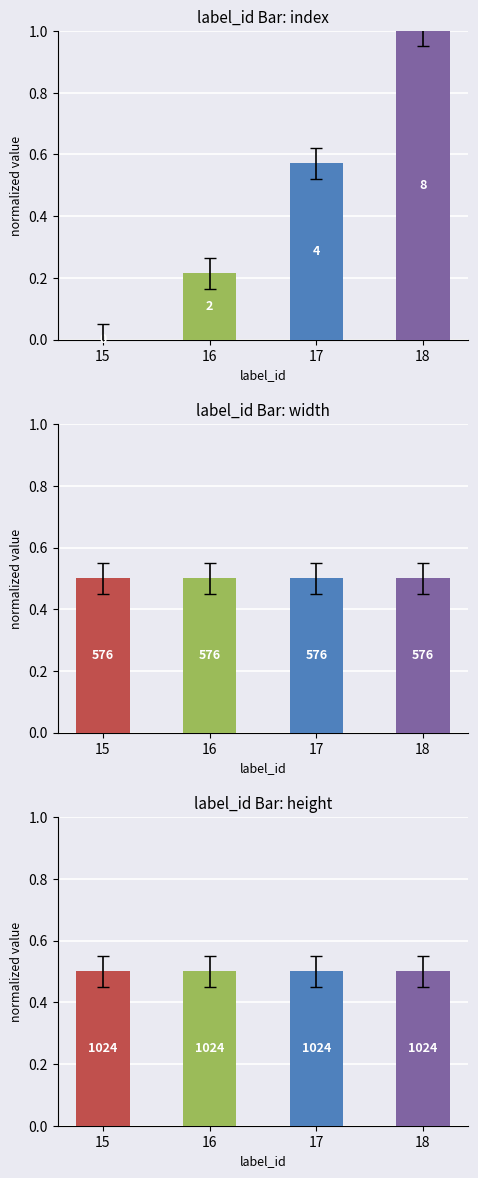

Which category has the highest value in the height series?

15